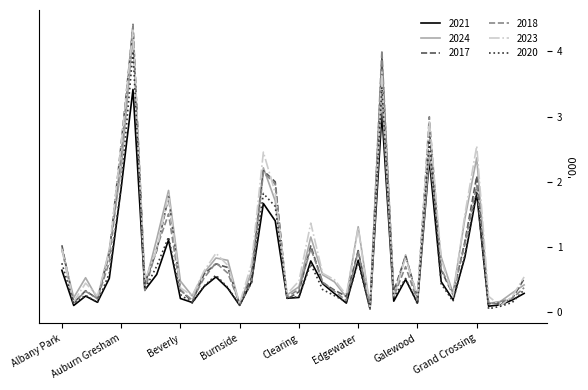

Does the chart display data point markers on the line(s)?

No